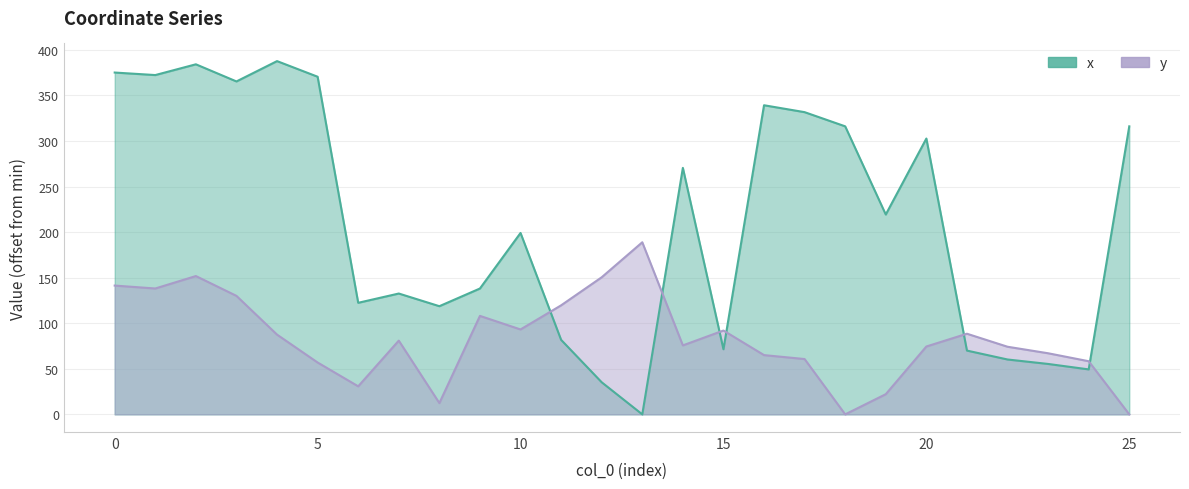

What is the difference between the second highest and minimum values in the x series?

384.2